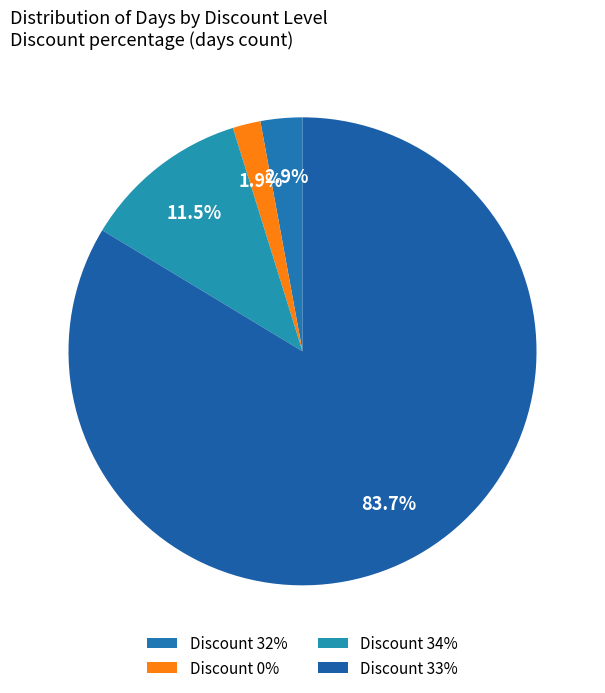

How many slices are in this pie chart?

4